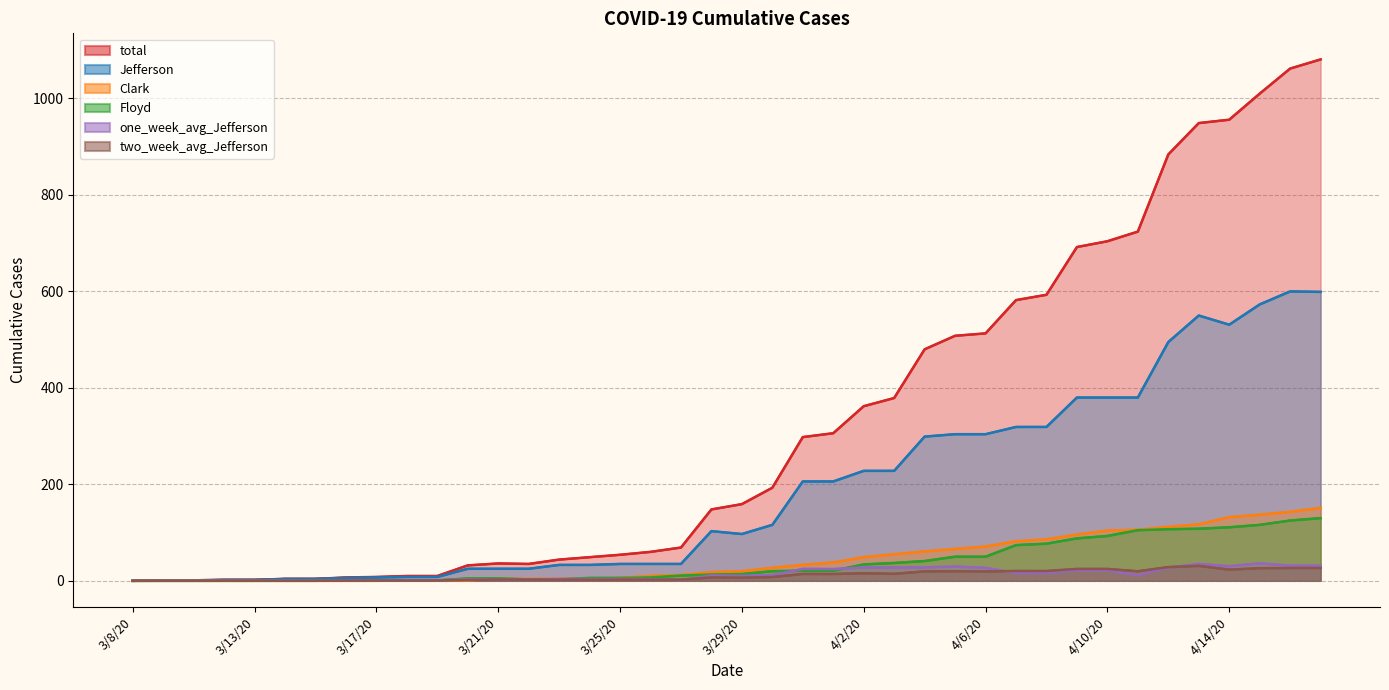

Is it true that Floyd equals 11.0 at 3/27/20?

True